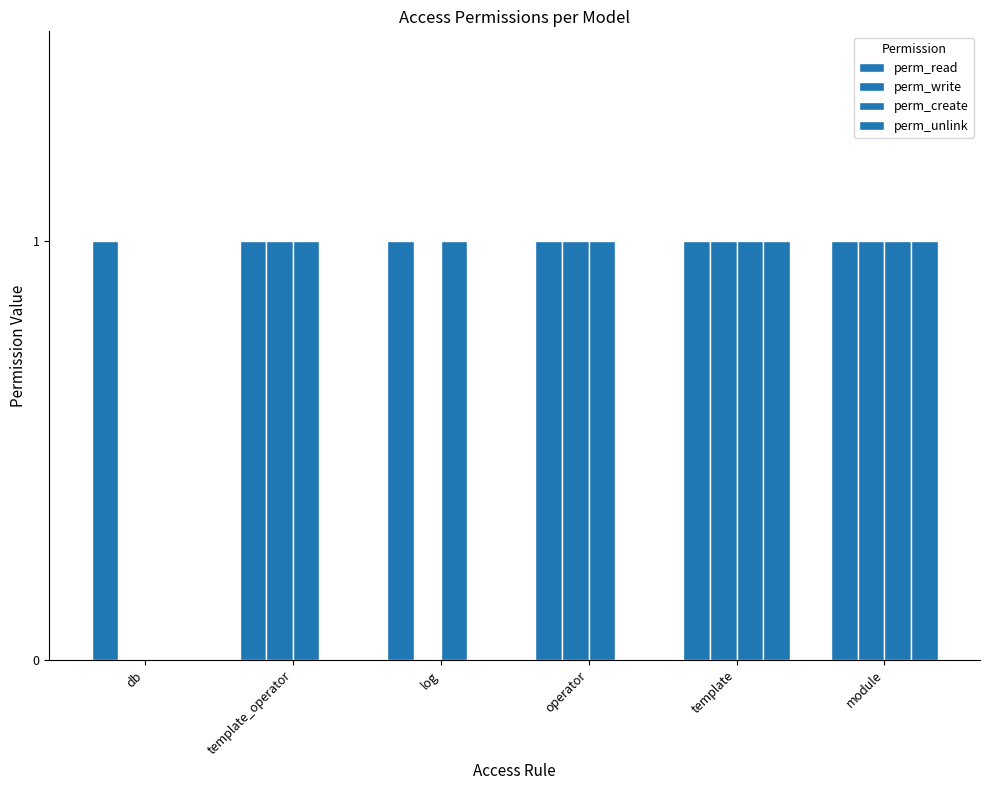

What is the average value of the perm_create series?

1